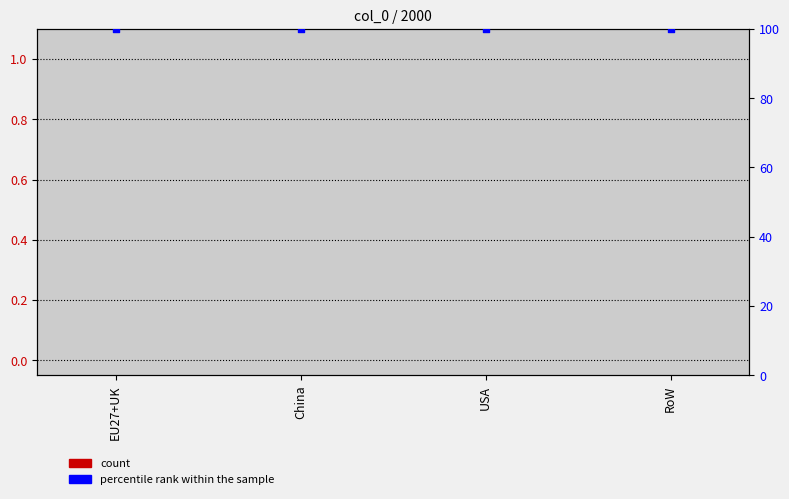

What are all the series names shown in the legend?

count, percentile rank within the sample